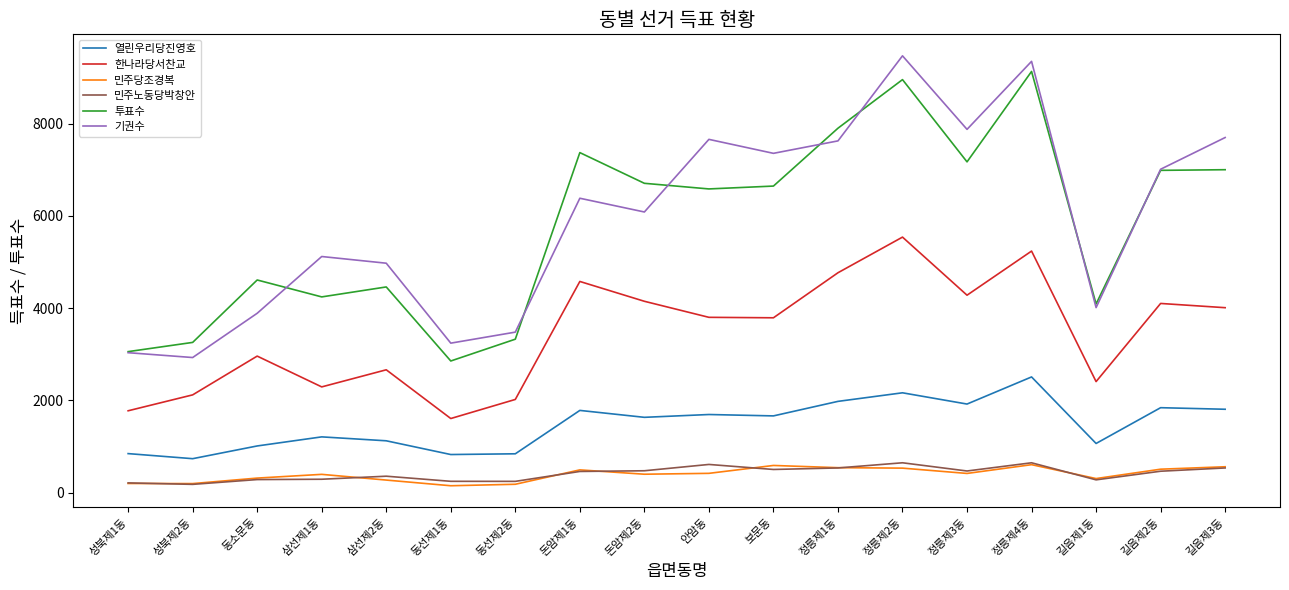

How many interior local valleys does the 투표수 series have?

5